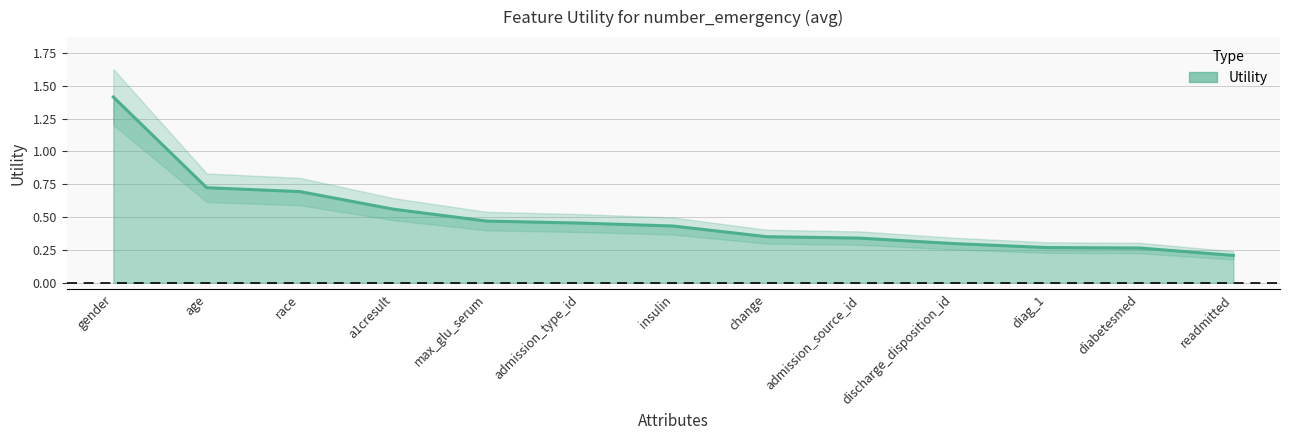

Reading left to right, what are all the values shown in this chart?

gender=1.4	age=0.7	race=0.7	a1cresult=0.6	max_glu_serum=0.5	admission_type_id=0.5	insulin=0.4	change=0.4	admission_source_id=0.3	discharge_disposition_id=0.3	diag_1=0.3	diabetesmed=0.3	readmitted=0.2